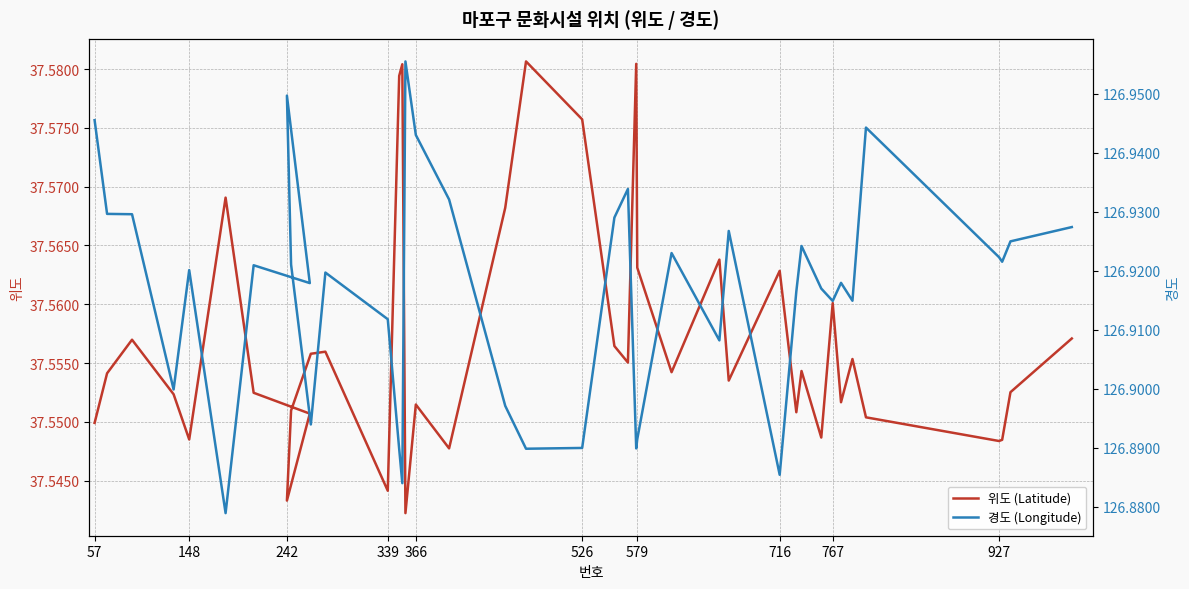

What is the value of the 위도 (Latitude) point at the 35th from the left?

37.6